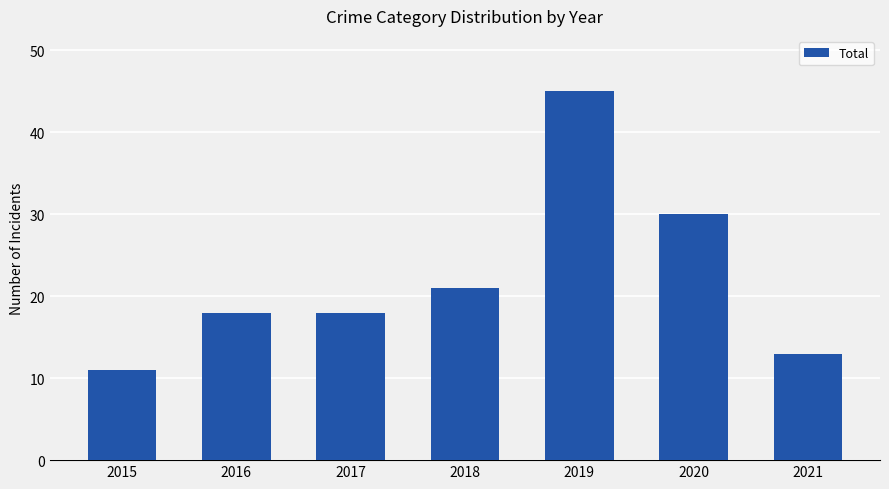

What is the difference between the maximum and minimum values?

34